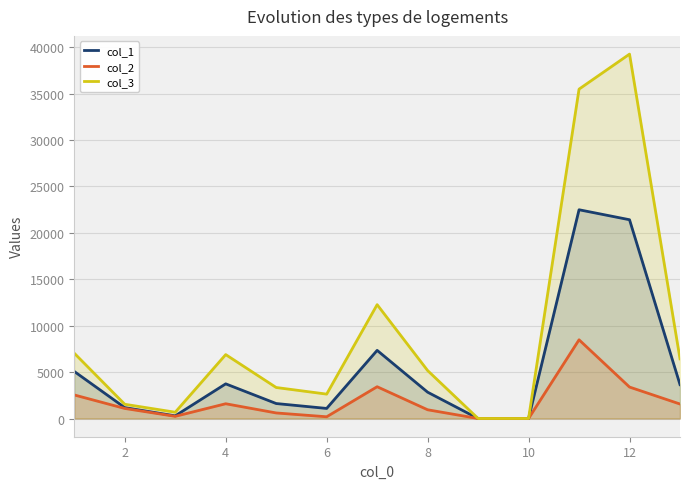

True or false: col_2 has more than 0 points higher than both neighbors.

True